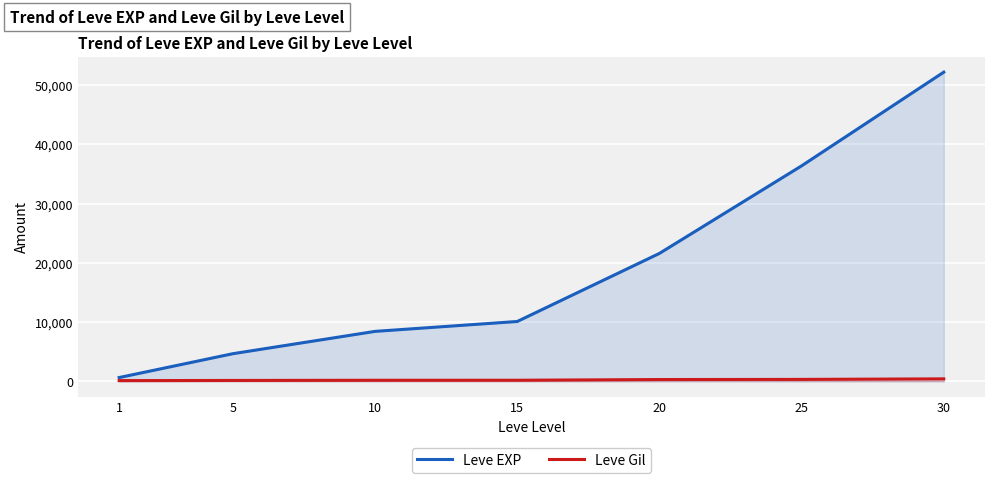

List the series in order of their peak value, highest first.

Leve EXP, Leve Gil